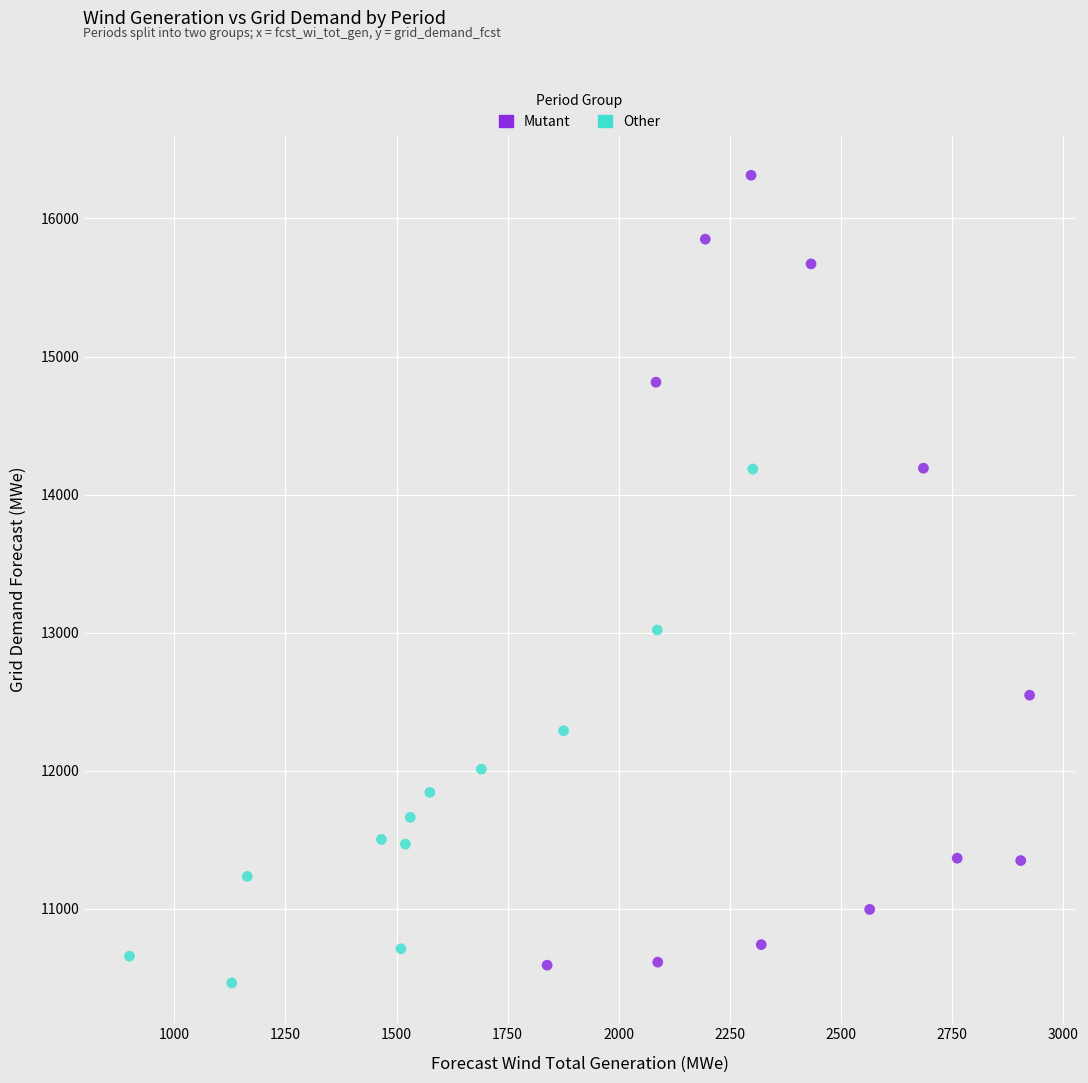

Which series contains the lowest Y value?

Other